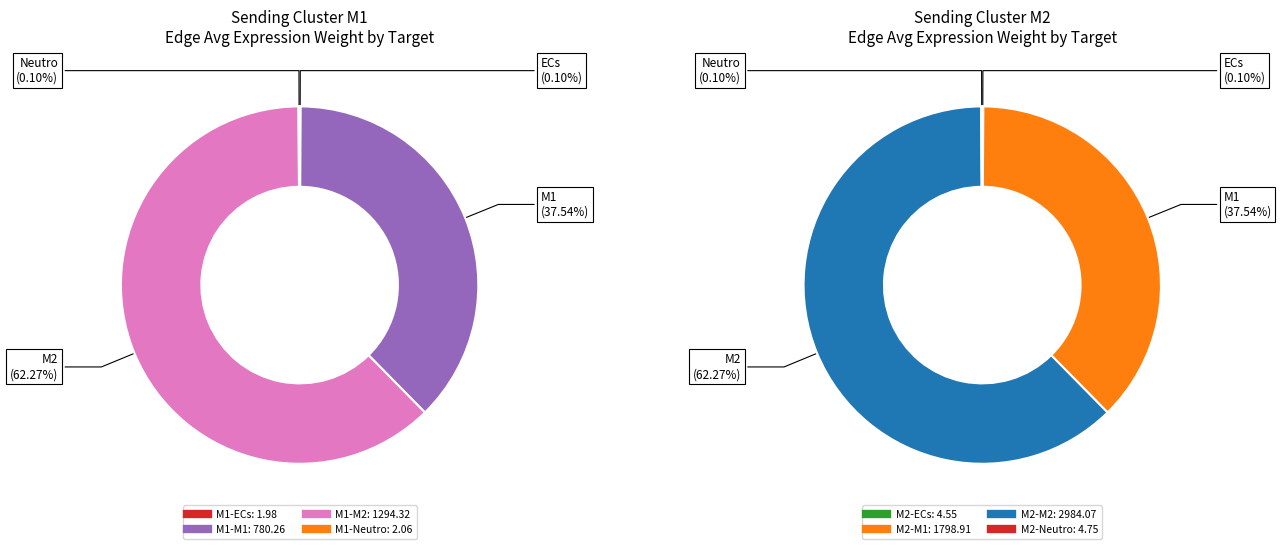

Rank the series by their maximum value, from highest to lowest.

M2, M1